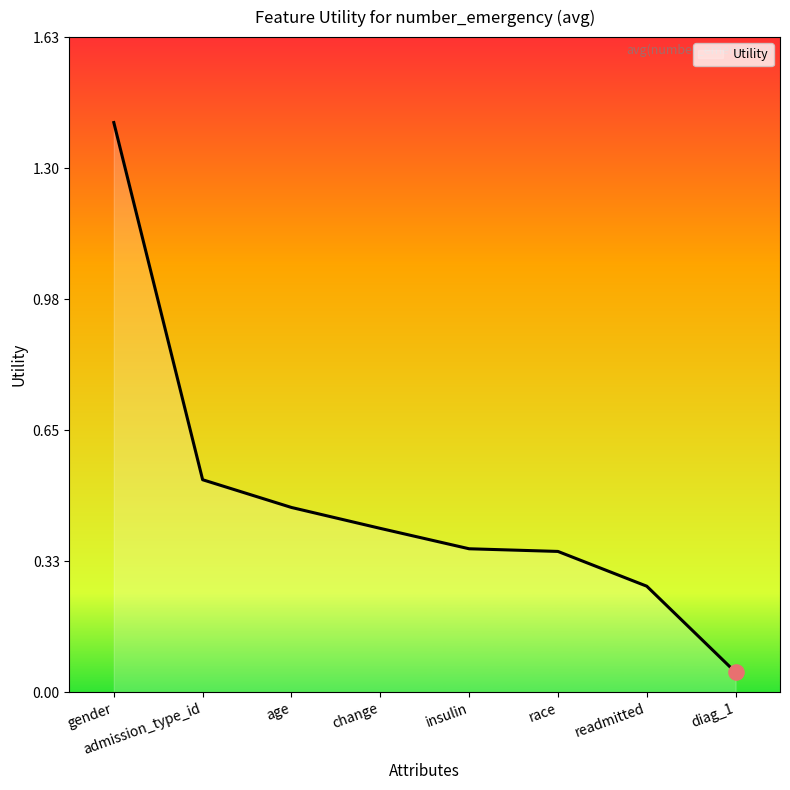

Between admission_type_id and insulin, which is larger?

admission_type_id